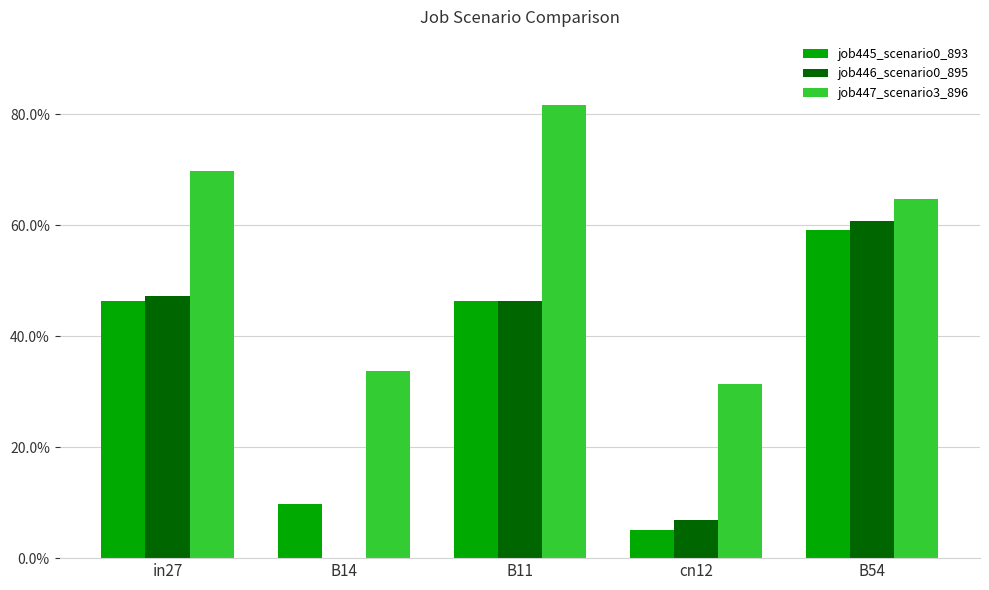

Where is job445_scenario0_893 nearest to the value 0?

cn12